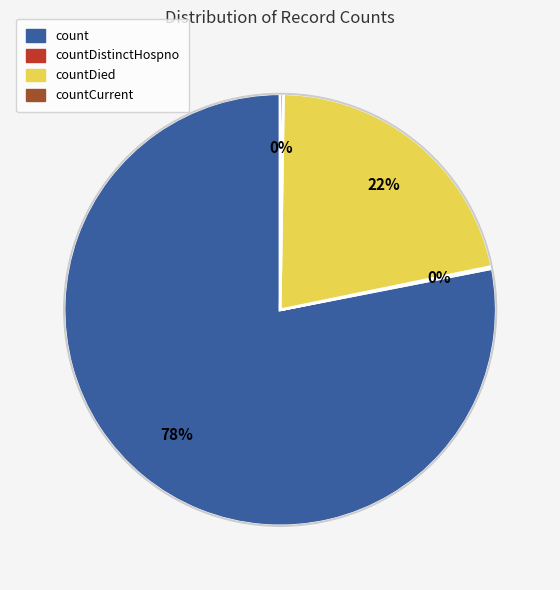

Is there a majority slice in this chart?

Yes